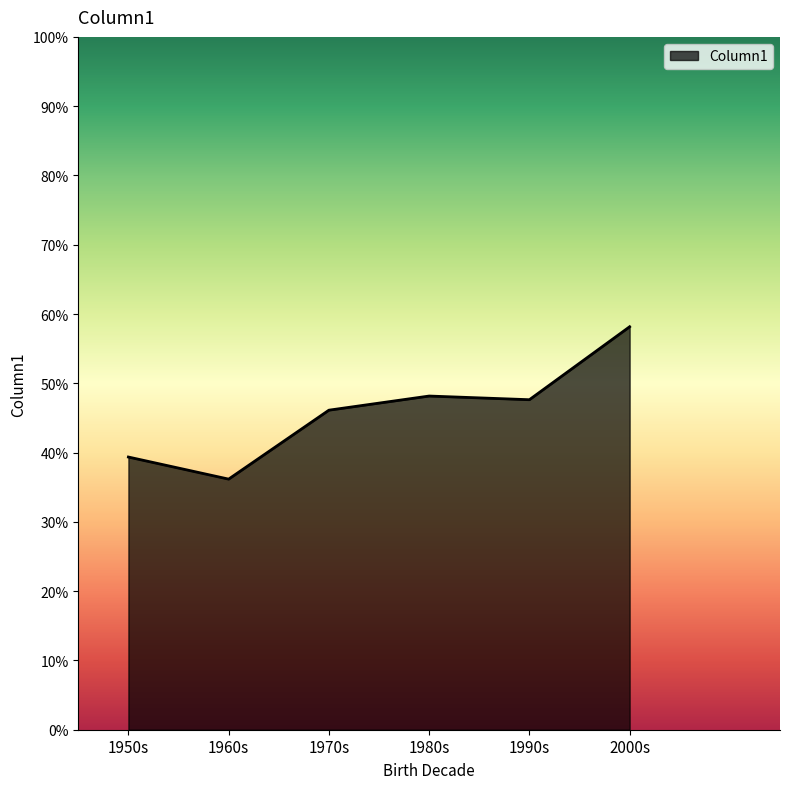

How many lines are shown in the chart?

1